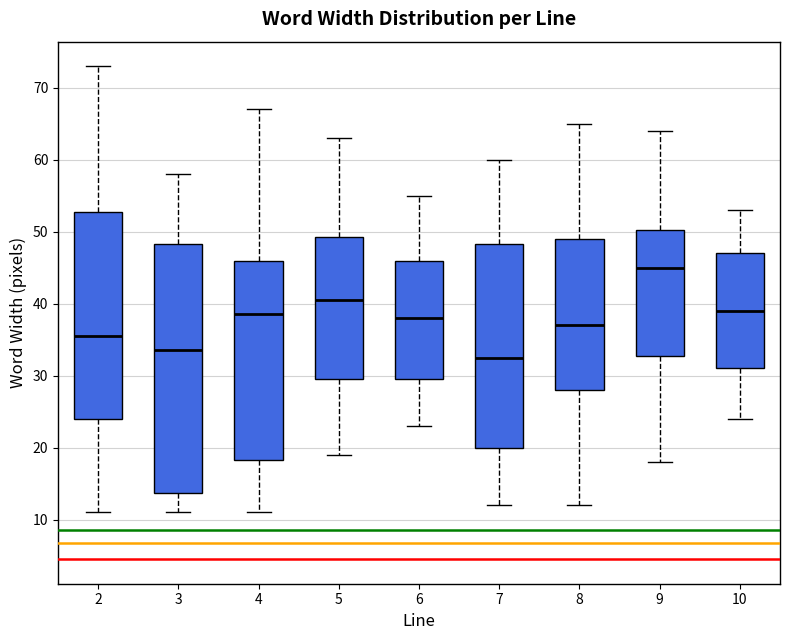

Where is the upper edge of the box at x = 4 on the y-axis? The values are not printed on the chart, so give them approximately, as read against the axis.

46